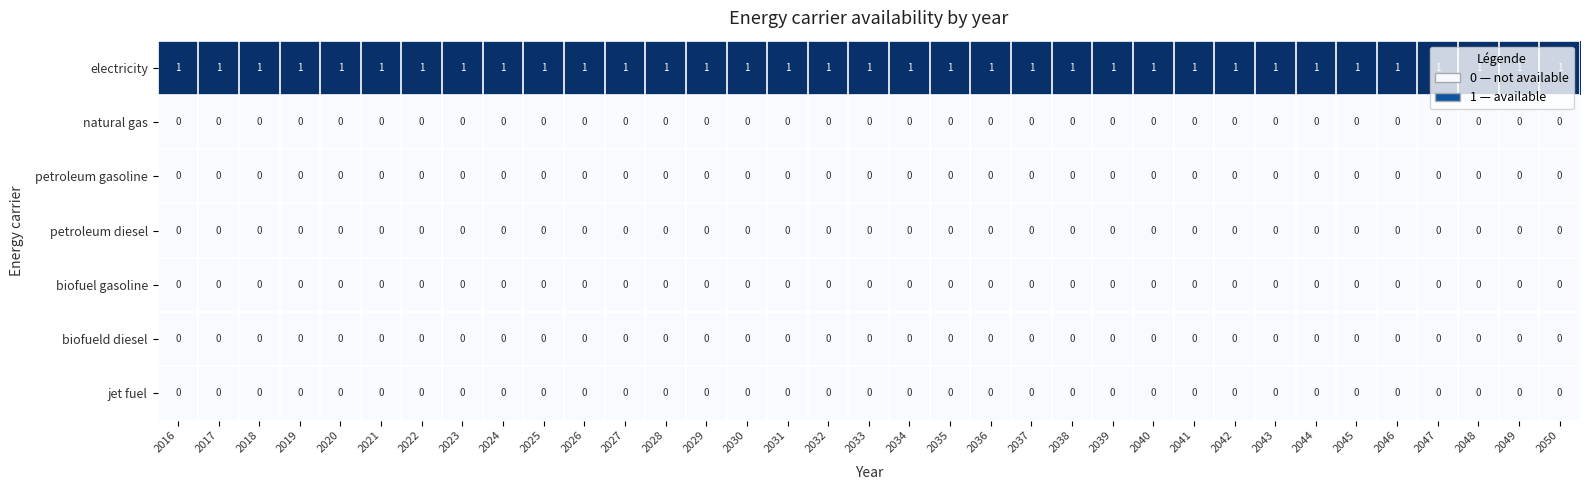

Is it true that biofueld diesel equals 0 at 2017?

True